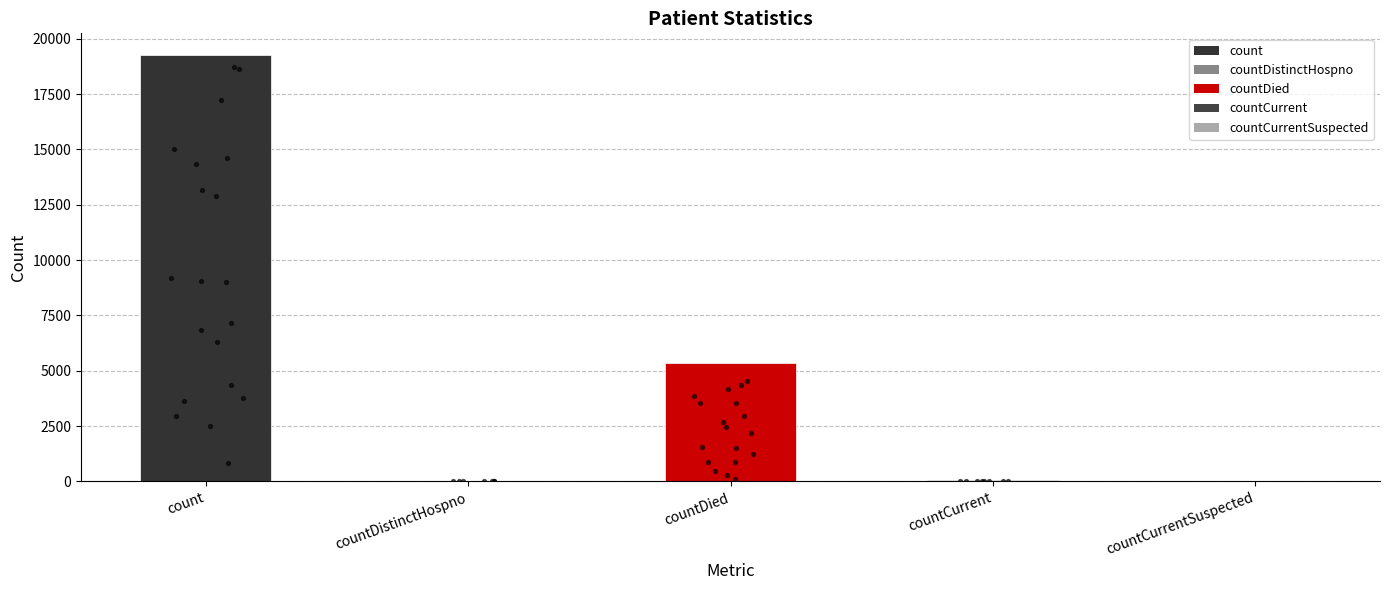

What is the change in value from countDistinctHospno to countDied?

+5296